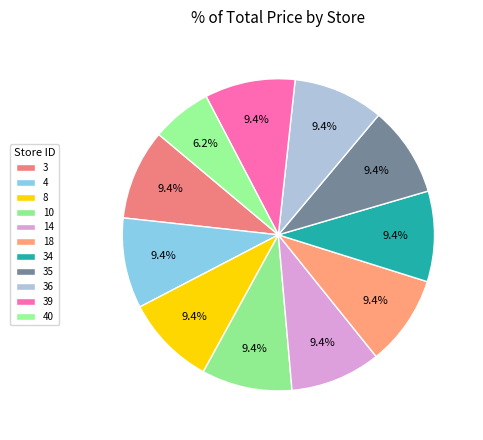

To the nearest percent, what portion does 39 represent?

9%